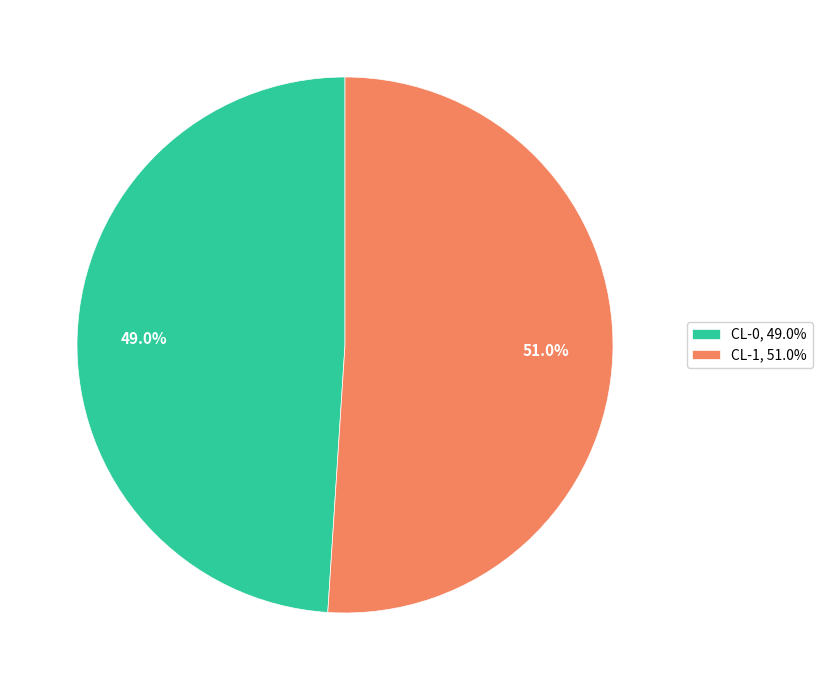

What is the smallest slice in the pie chart?

CL-0